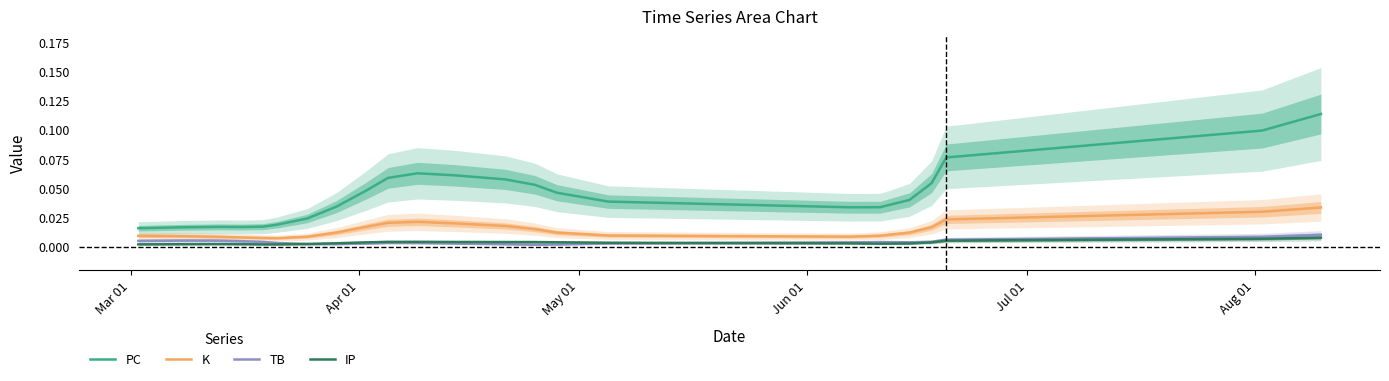

What is the greatest value displayed?

0.1